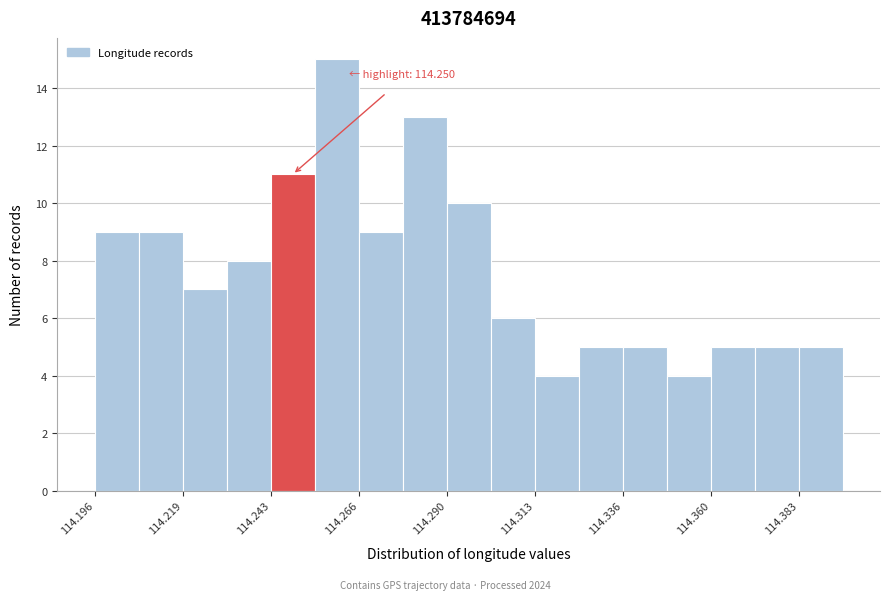

Read against the x-axis, roughly where is the centre of the tallest bar?

114.260